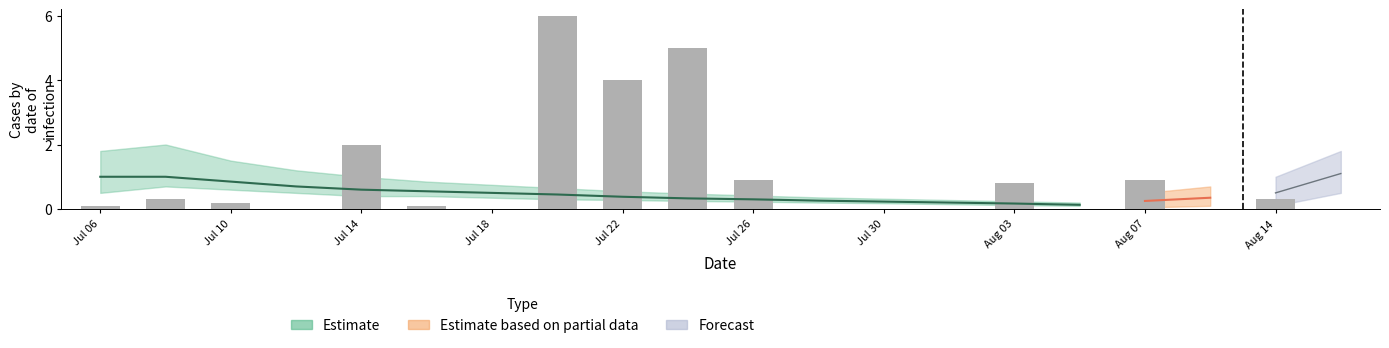

Is it true that the value at 13 is 1.8?

False